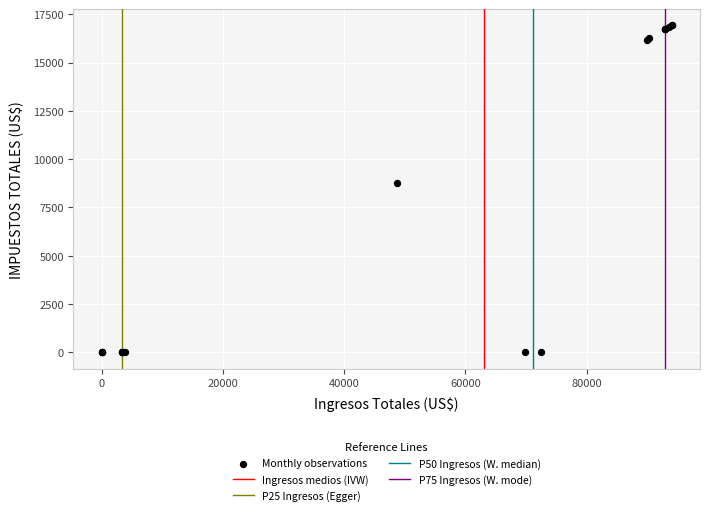

What Y value in the scatter plot is closest to 8460?

8772.8